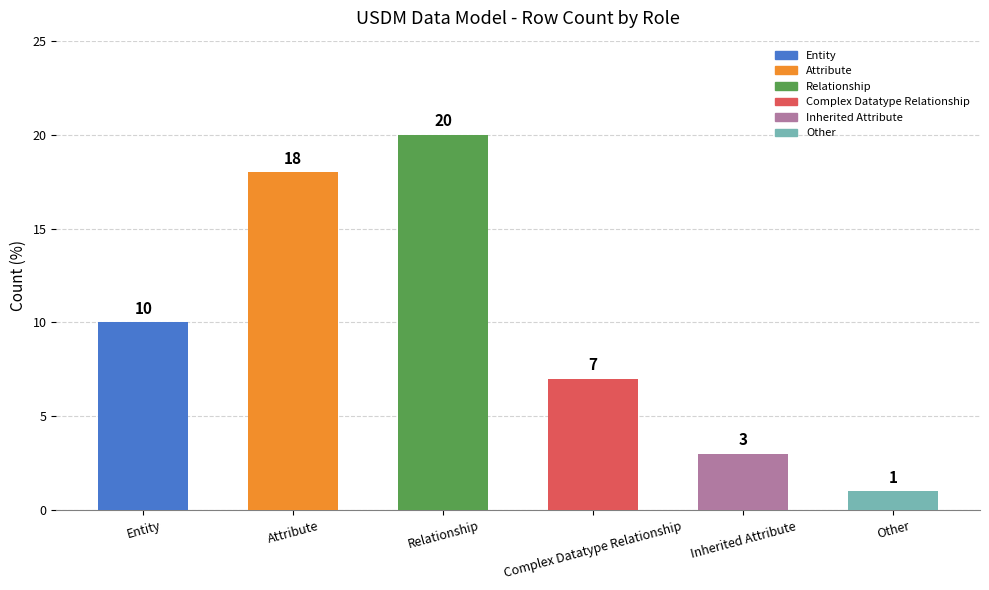

Rank the categories by value from highest to lowest.

Relationship, Attribute, Entity, Complex Datatype Relationship, Inherited Attribute, Other